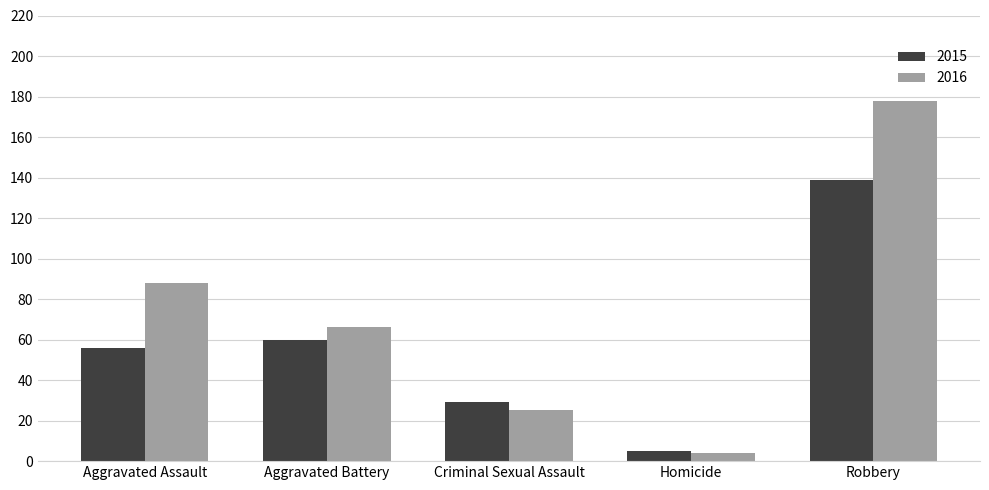

At which label does 2016 first exceed 66?

Aggravated Assault